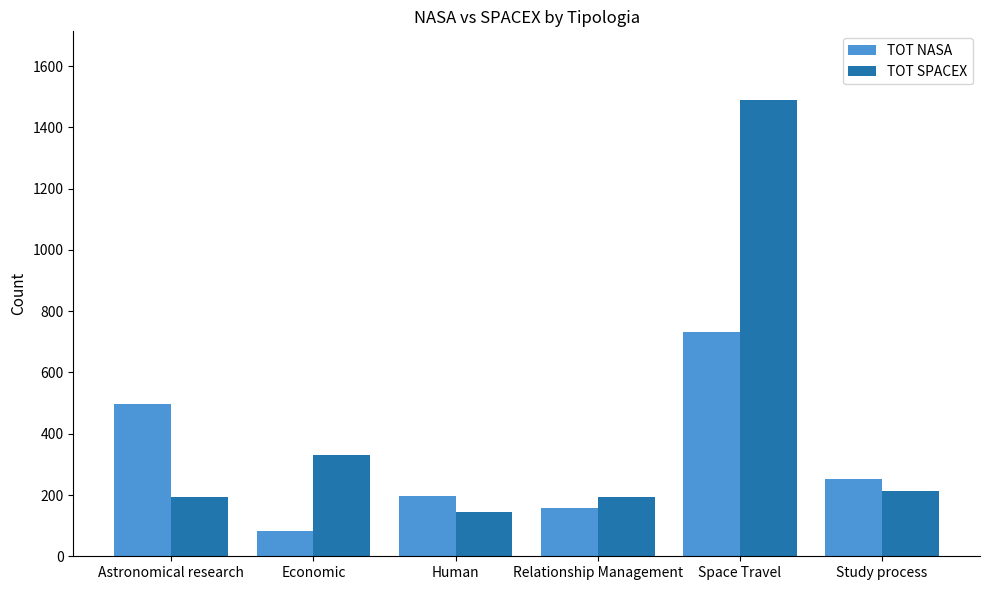

What is the spread (max minus min) of values at Study process?

40